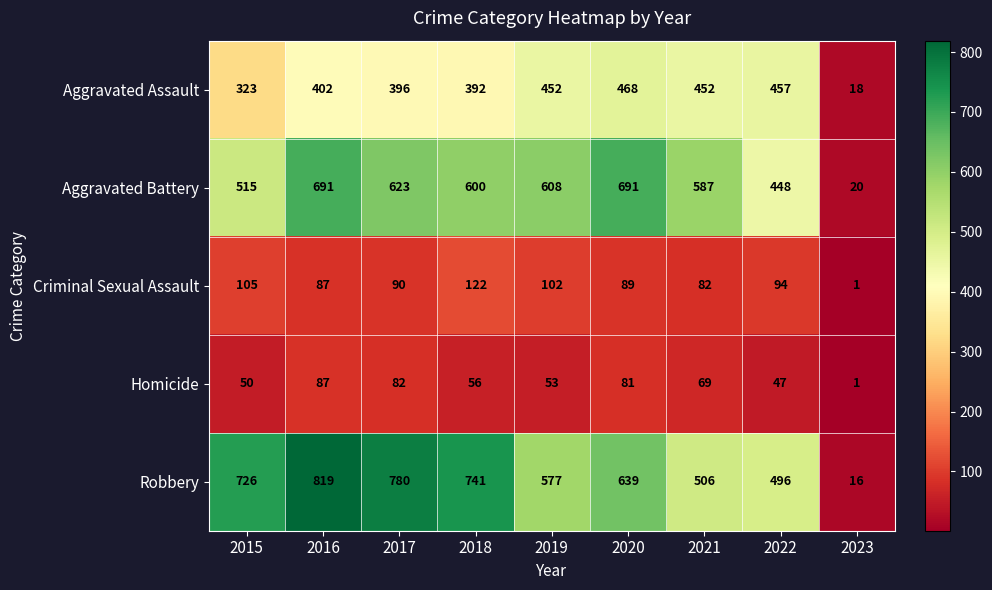

At how many categories does at least one series exceed 136?

8